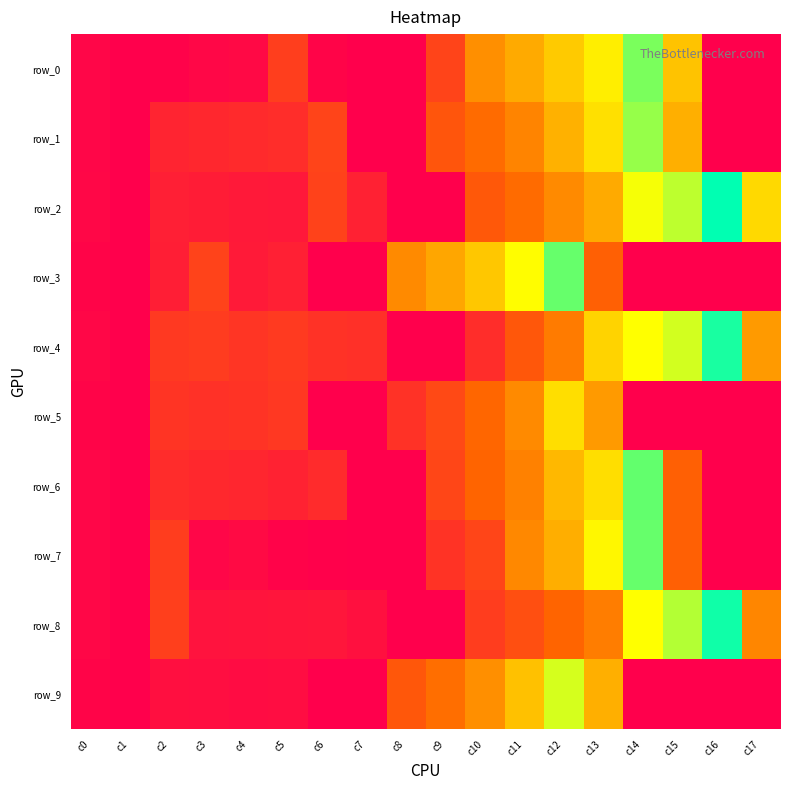

How many values in row_2 are above zero?

15